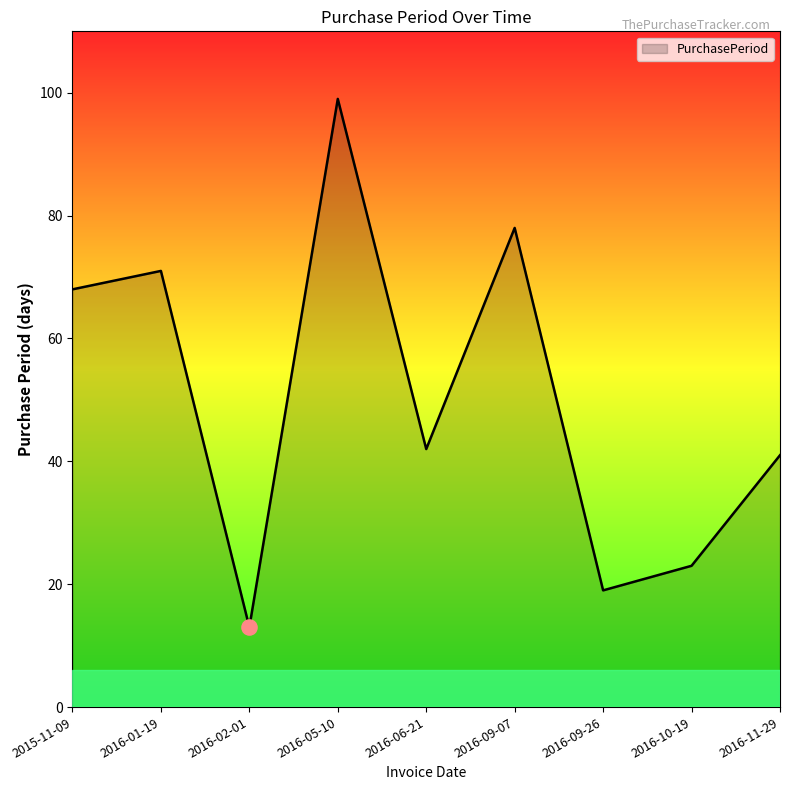

What is the ratio of the value at 2016-11-29 to the value at 2016-09-26?

2.2